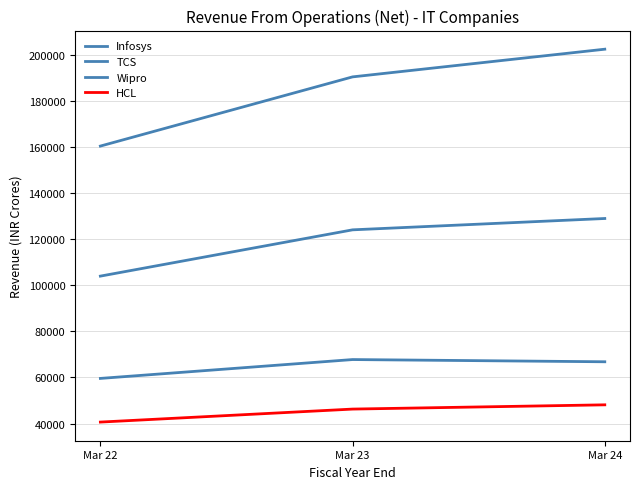

Does the chart have visible grid lines?

Yes